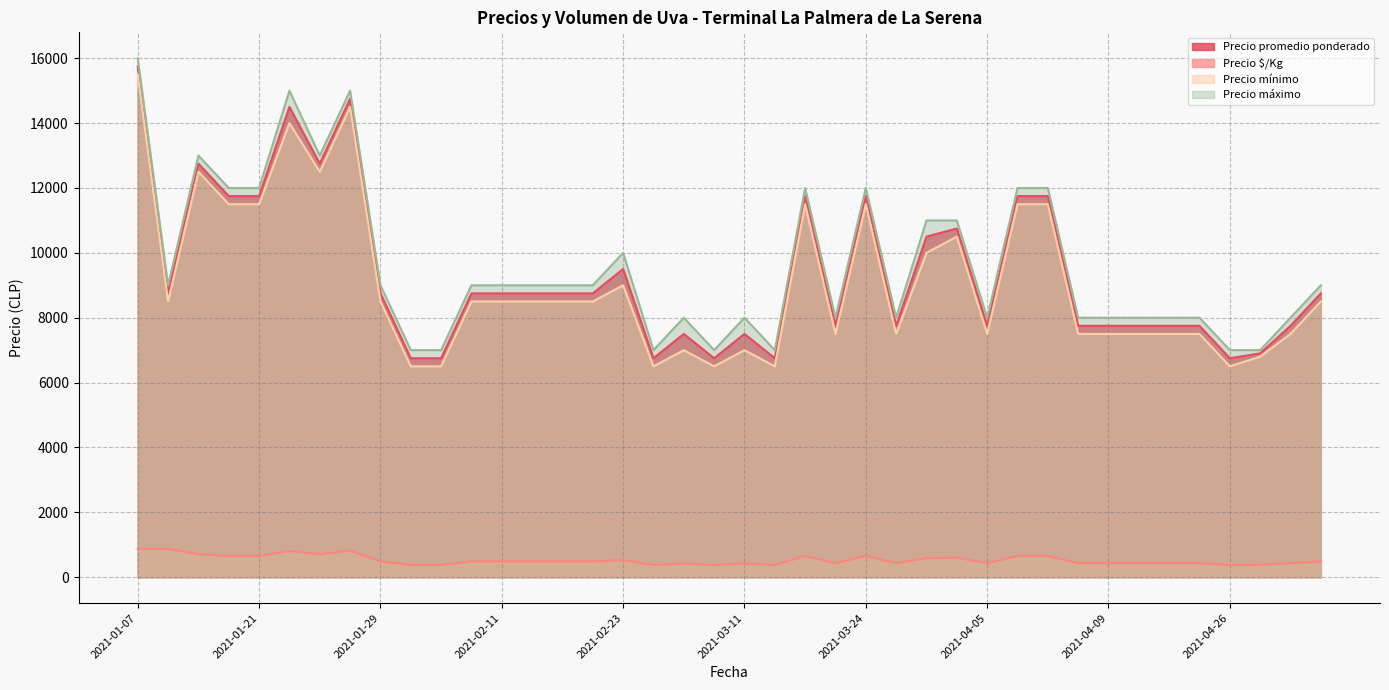

Rank the series by their maximum value, from highest to lowest.

Precio máximo, Precio promedio ponderado, Precio mínimo, Precio $/Kg